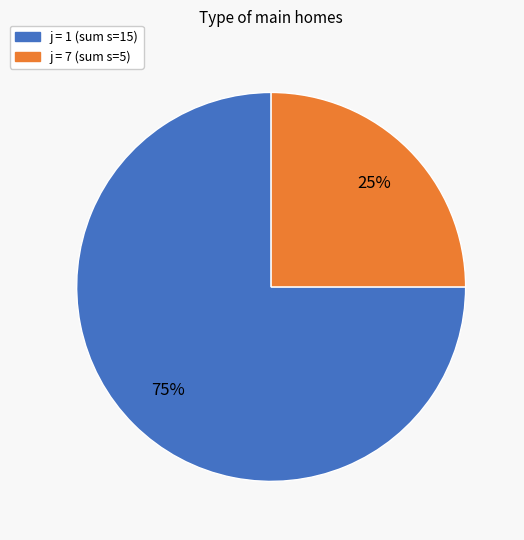

How many segments does this pie chart have?

2